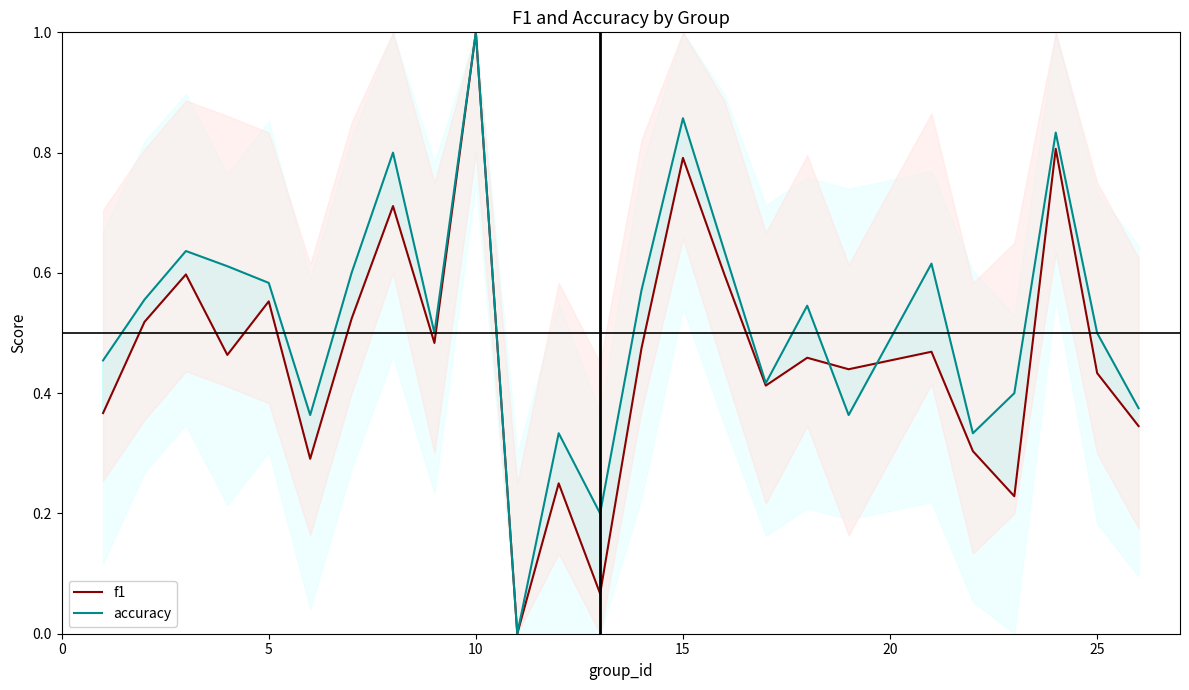

How many lines are shown in the chart?

2